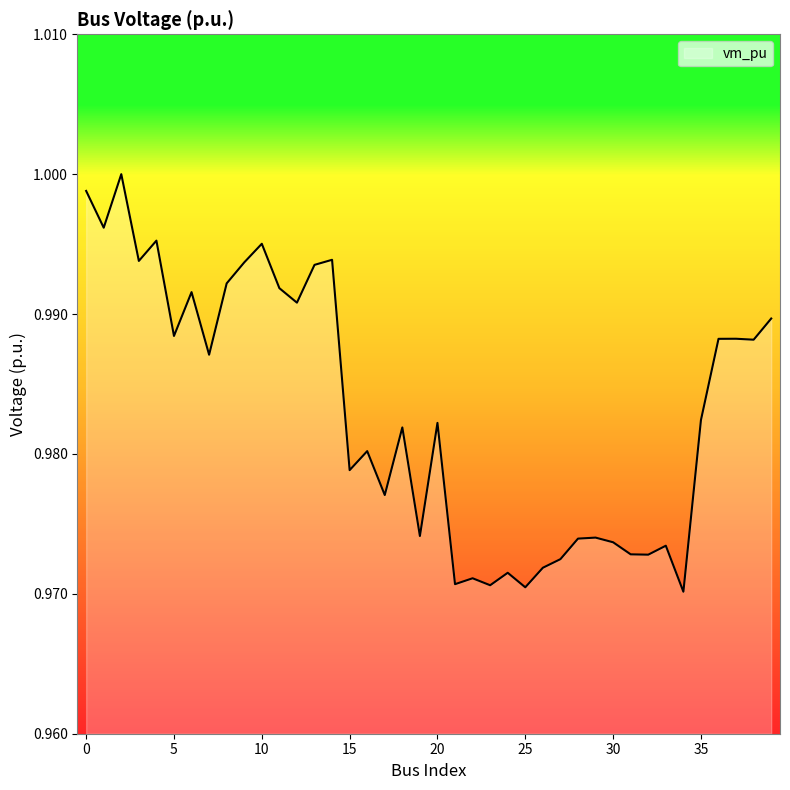

Is this an area chart (filled region under the line)?

Yes